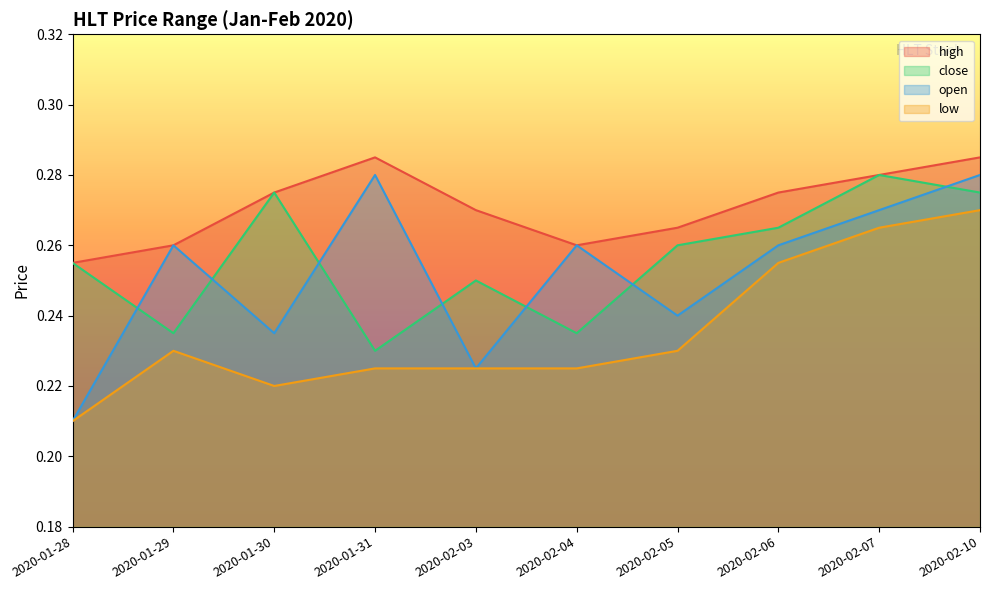

True or false: low and open intersect in this chart.

False